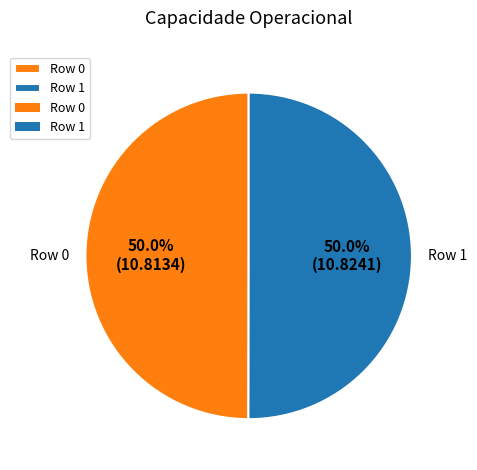

What percentage do Row 0 and Row 1 together represent?

100.0%